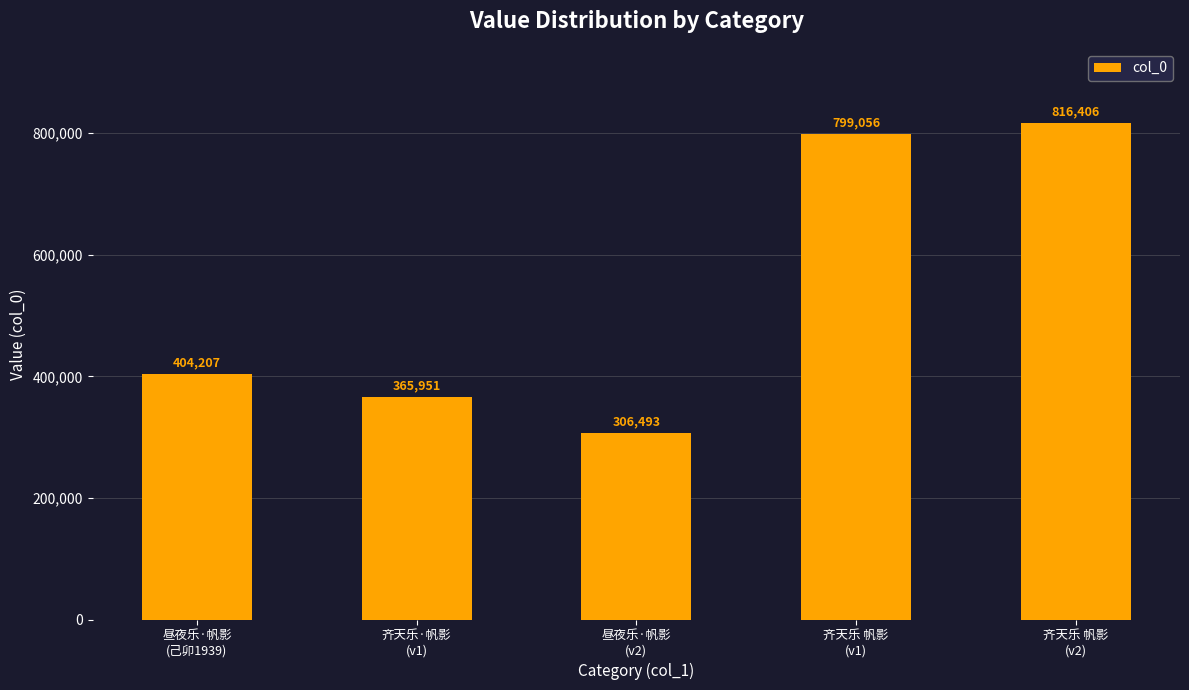

What is the approximate value at 齐天乐·帆影
(v1), to the nearest 100?

366000